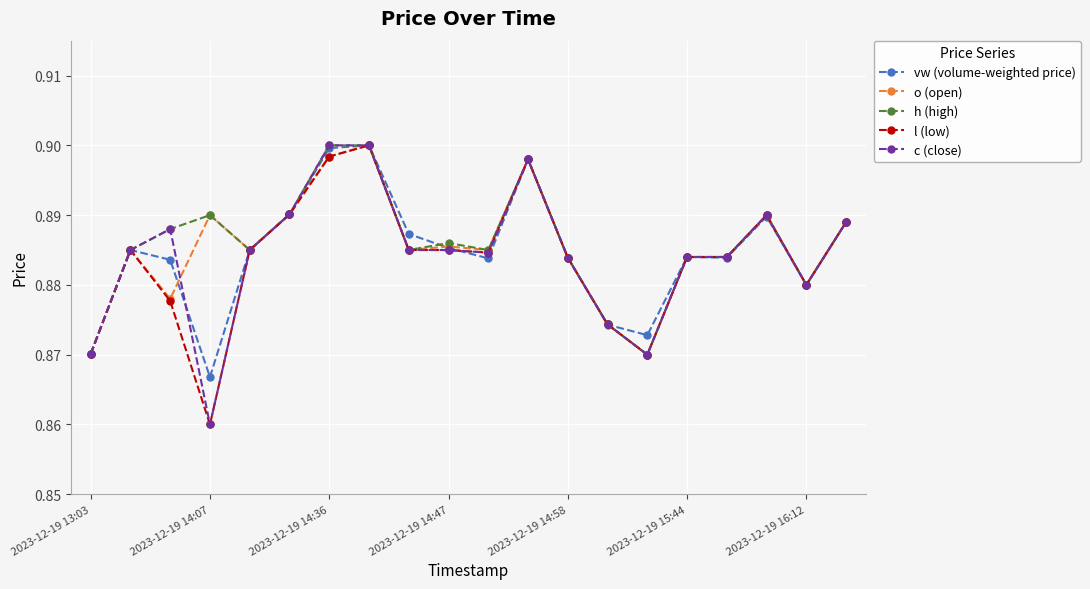

Count the h (high) values in the range 0 to 1.

20